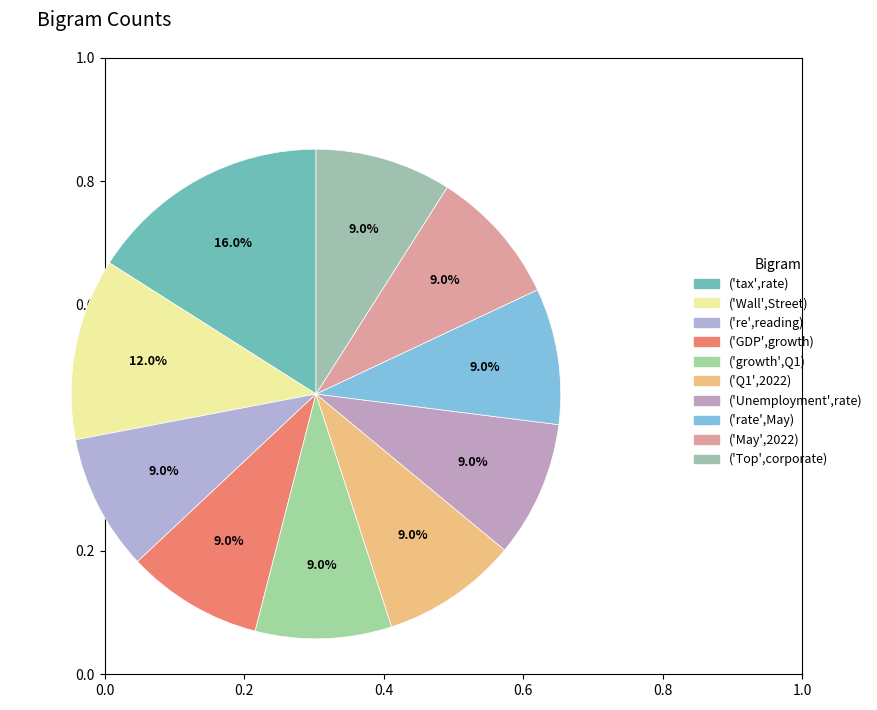

To the nearest percent, what is the average slice percentage?

10%